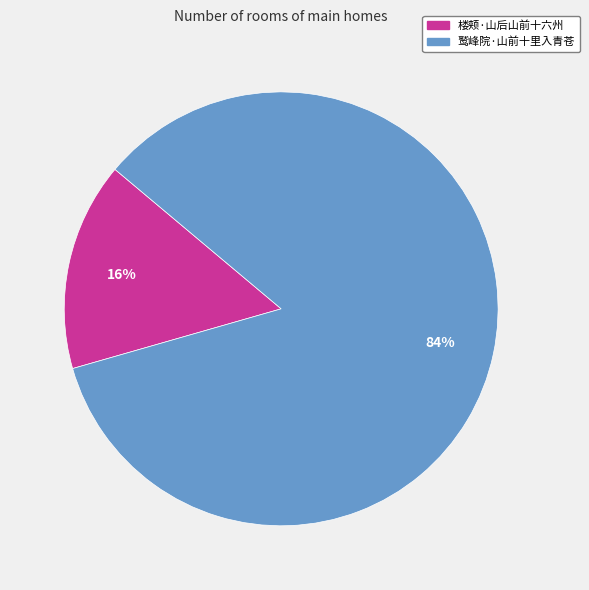

To the nearest percent, what percentage of the pie is 鹫峰院·山前十里入青苍?

84%